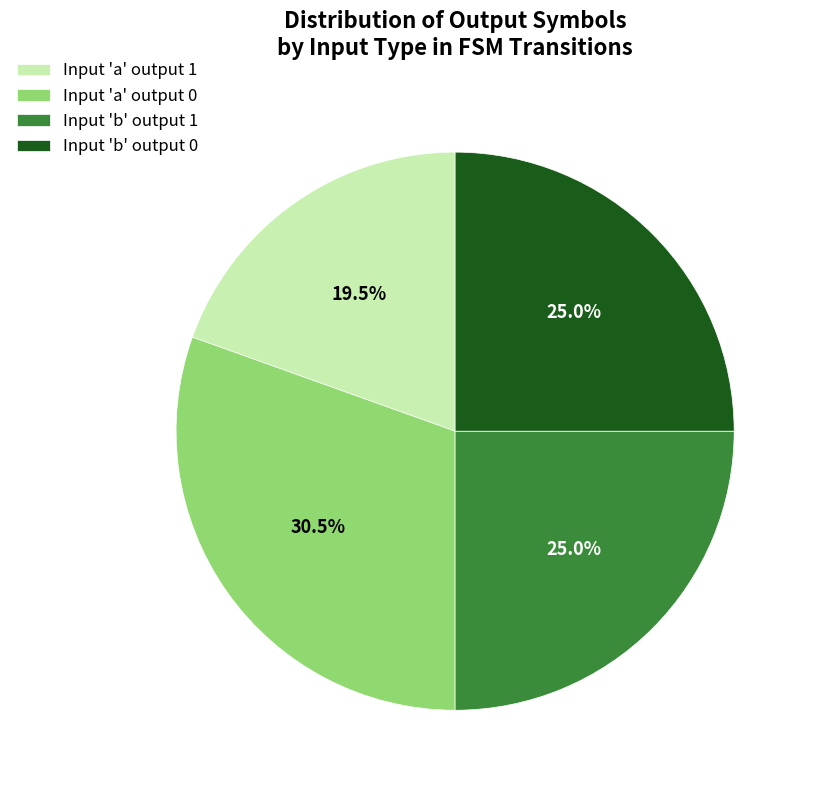

What is the total percentage of Input 'a' output 1 and Input 'b' output 1?

44.5%